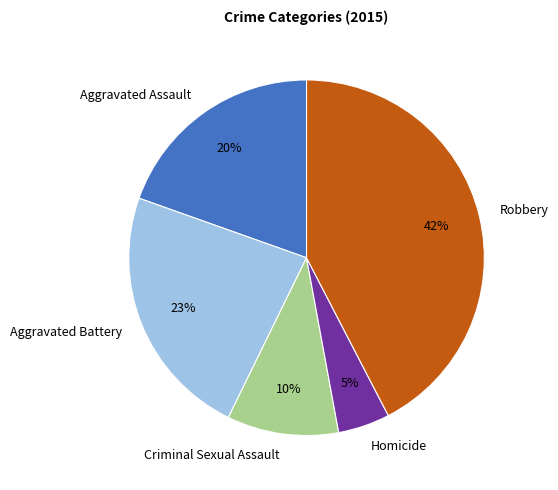

Which slice is the smallest?

Homicide